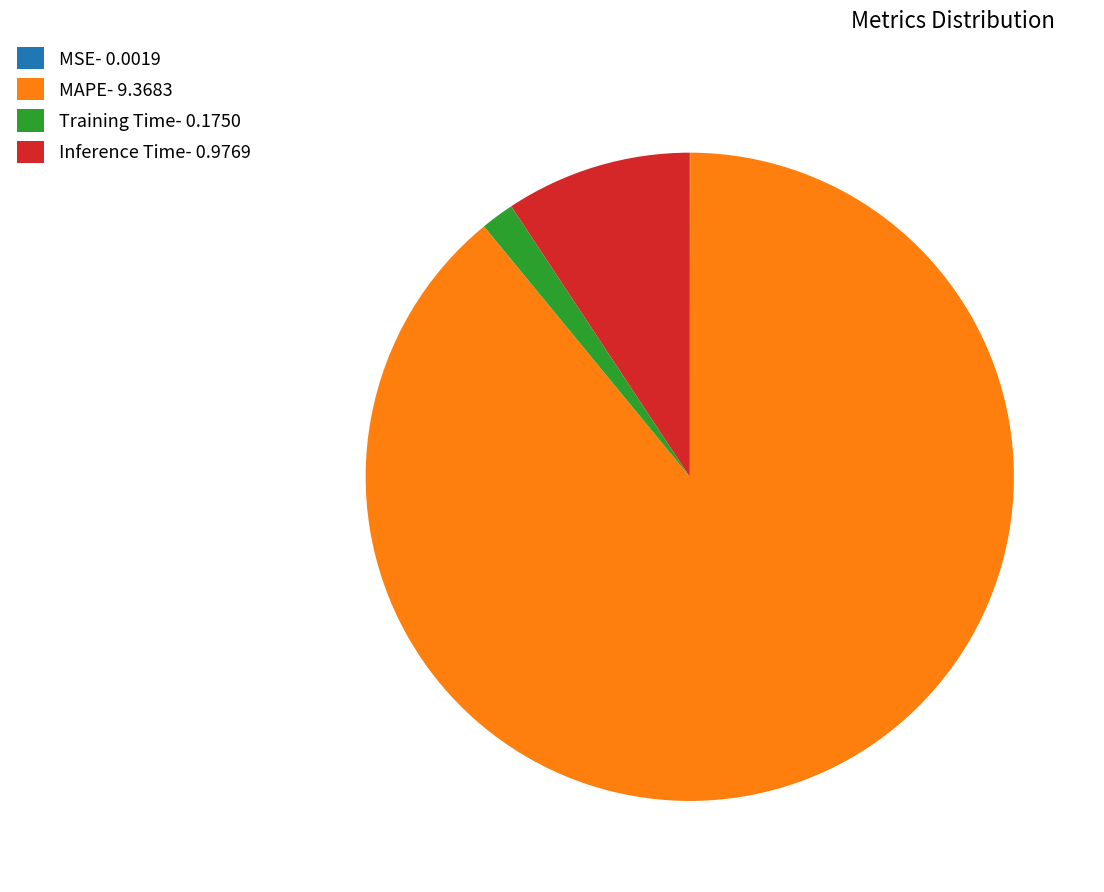

What is the ratio of the value at Inference Time to the value at MAPE?

0.1